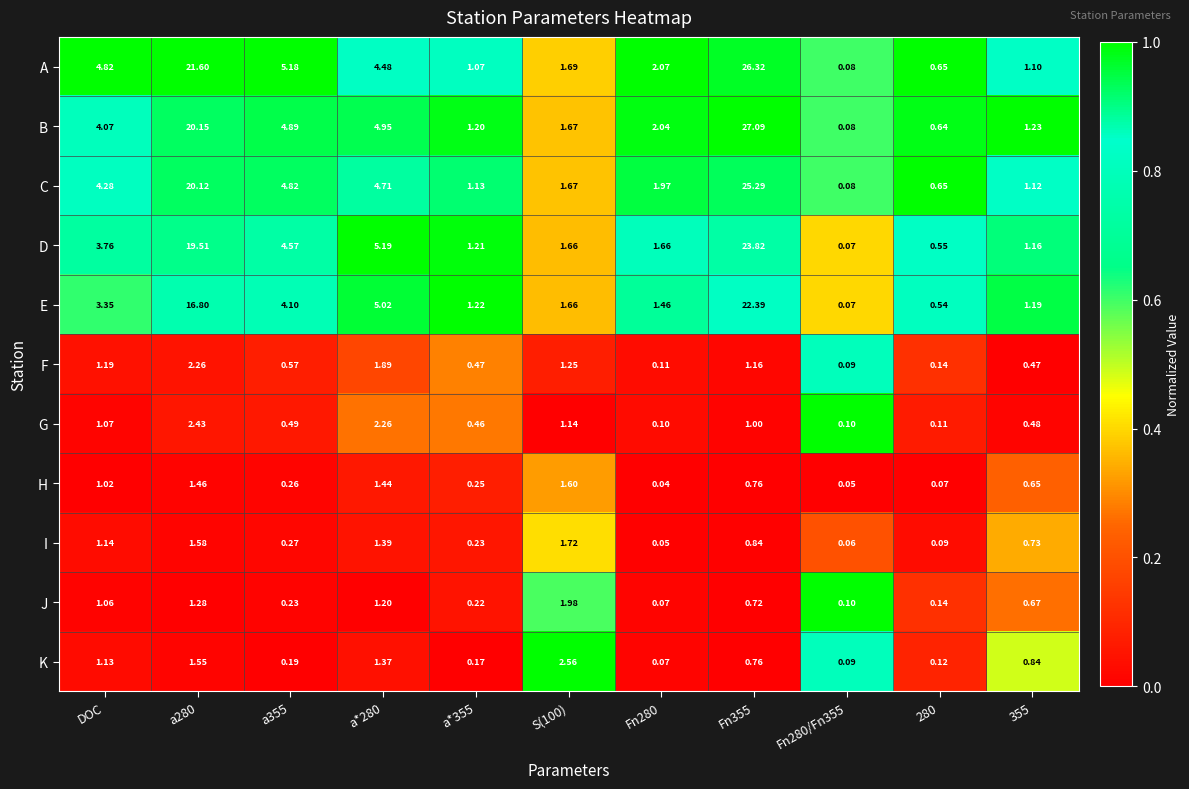

At 355, list the series in order from smallest to largest.

F, G, H, J, I, K, A, C, D, E, B